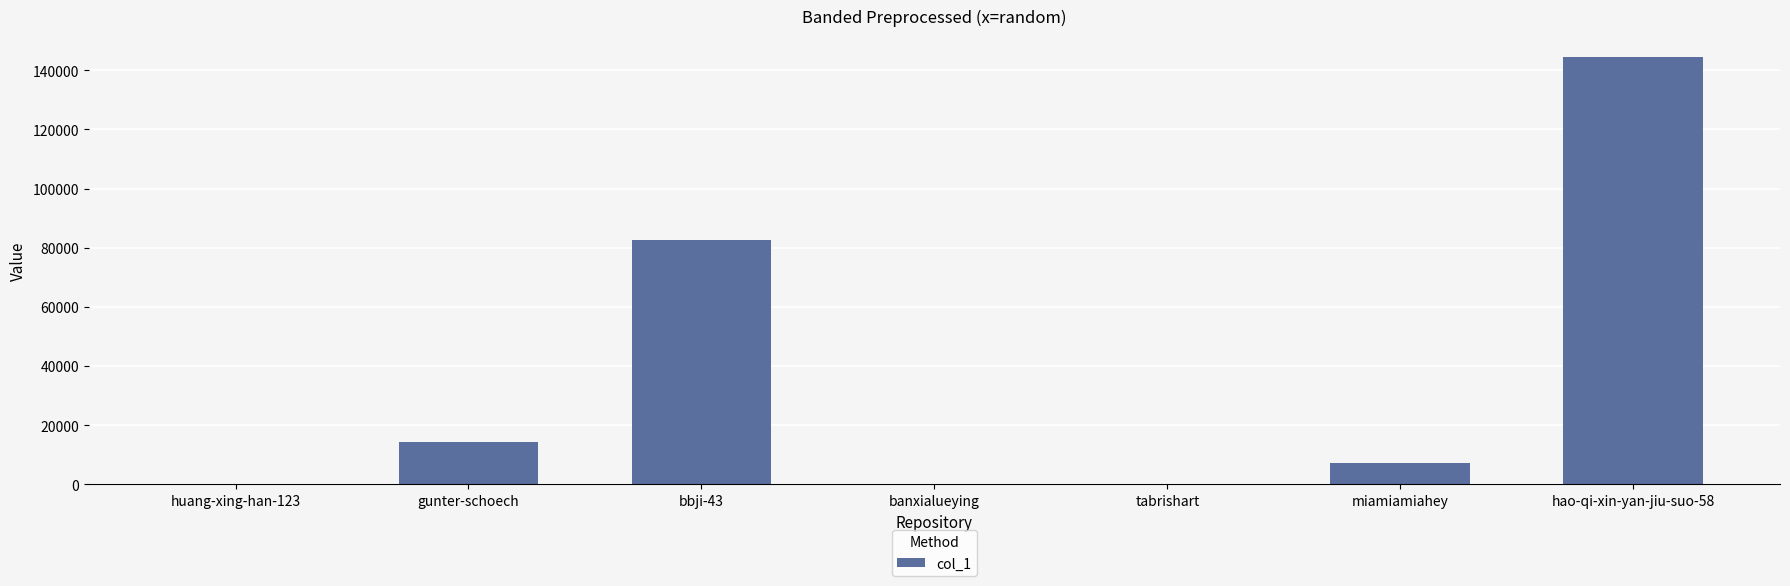

What is the change in value from miamiamiahey to hao-qi-xin-yan-jiu-suo-58?

+137079